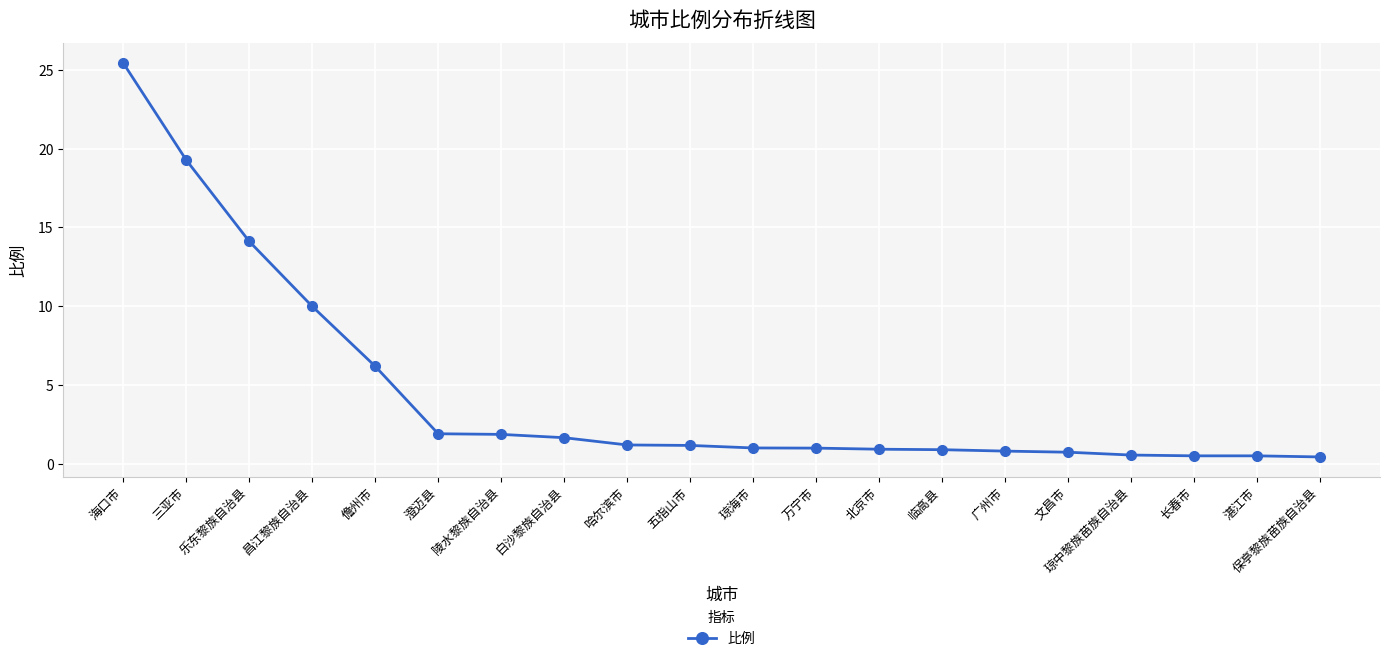

What is the label of the 10th point from the left?

五指山市